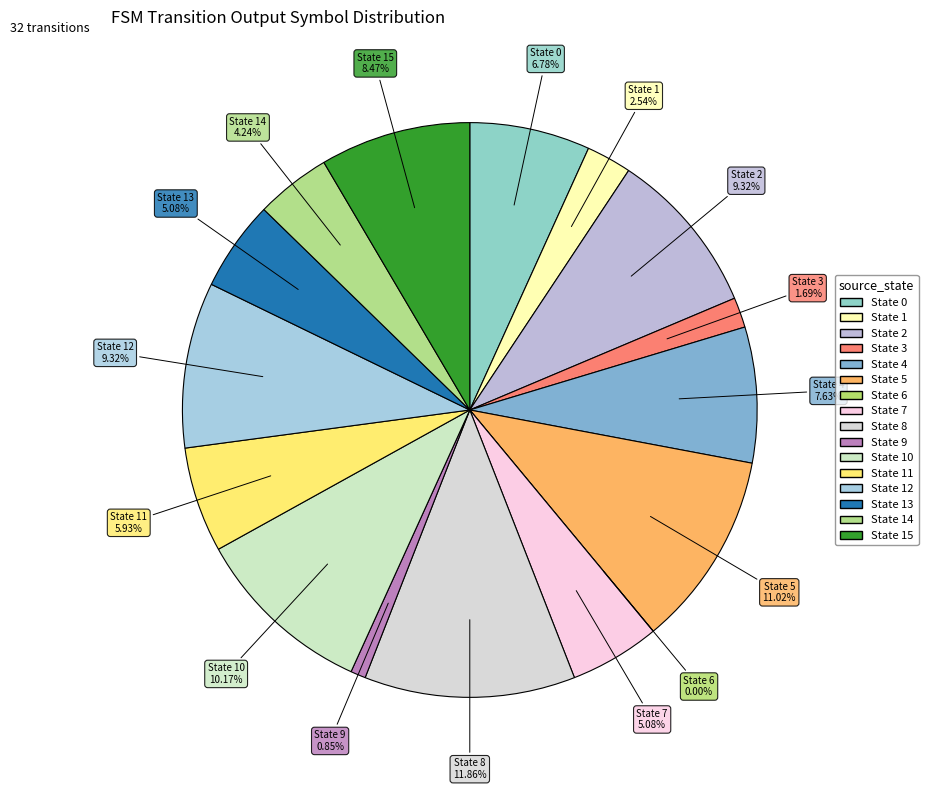

To the nearest percent, what portion does 10 represent?

10%